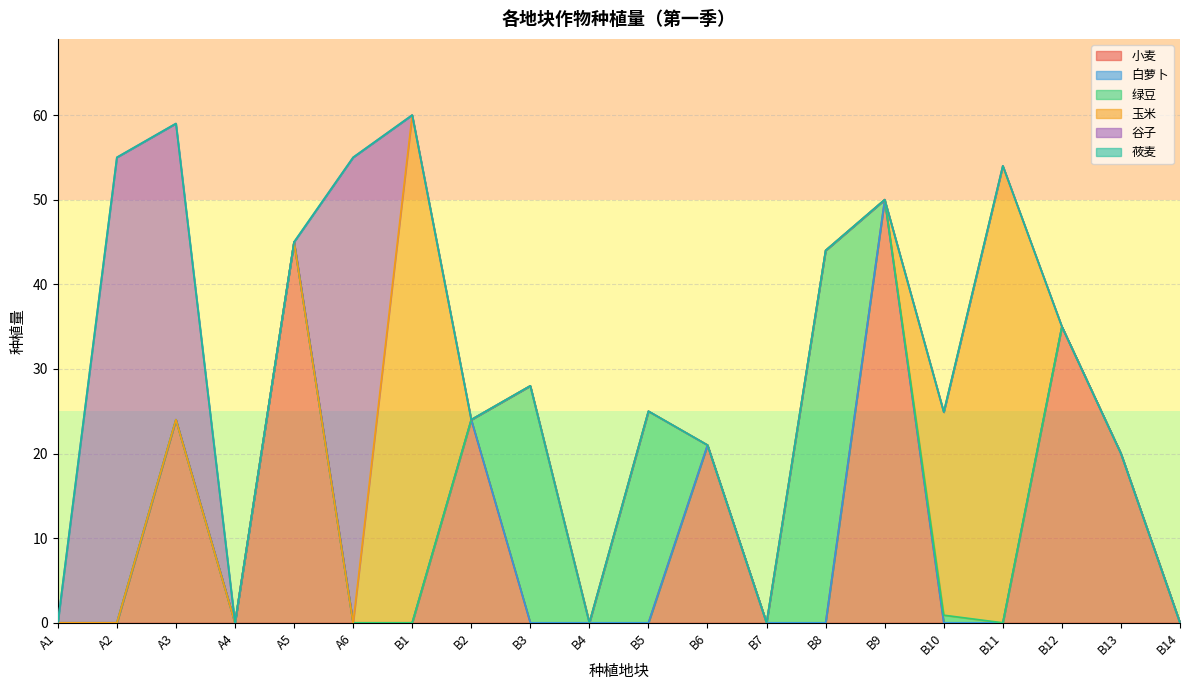

Is it true that 莜麦 equals 0.0 at B9?

True